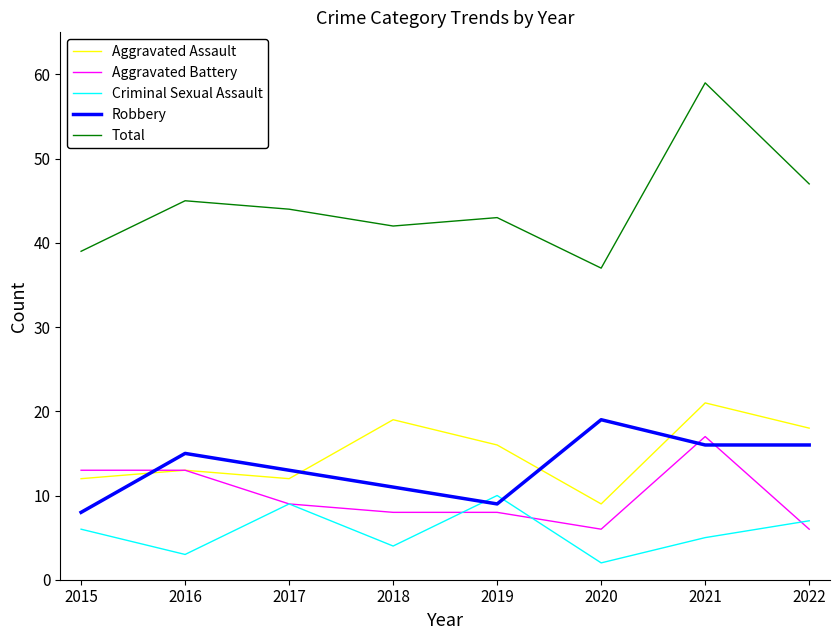

Read the Robbery value at 2016, to the nearest 10.

20